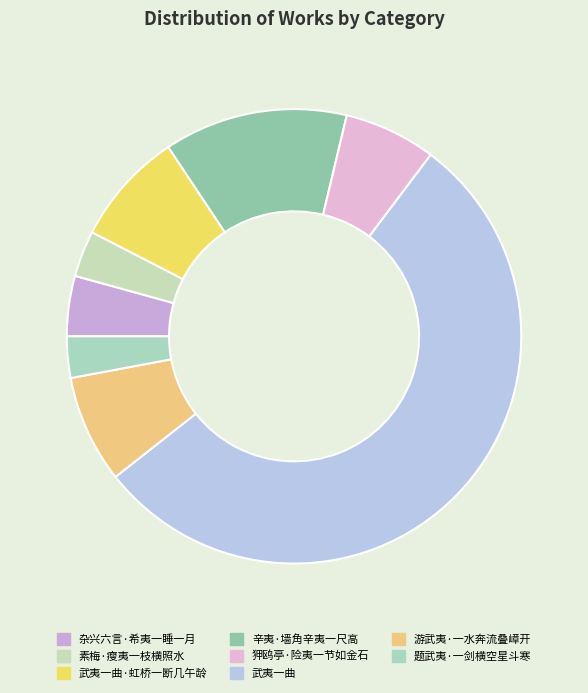

Rank the categories by value from highest to lowest.

武夷一曲, 辛夷·墙角辛夷一尺高, 武夷一曲·虹桥一断几午龄, 游武夷·一水奔流叠嶂开, 狎鸥亭·险夷一节如金石, 杂兴六言·希夷一睡一月, 素梅·瘦夷一枝横照水, 题武夷·一剑横空星斗寒